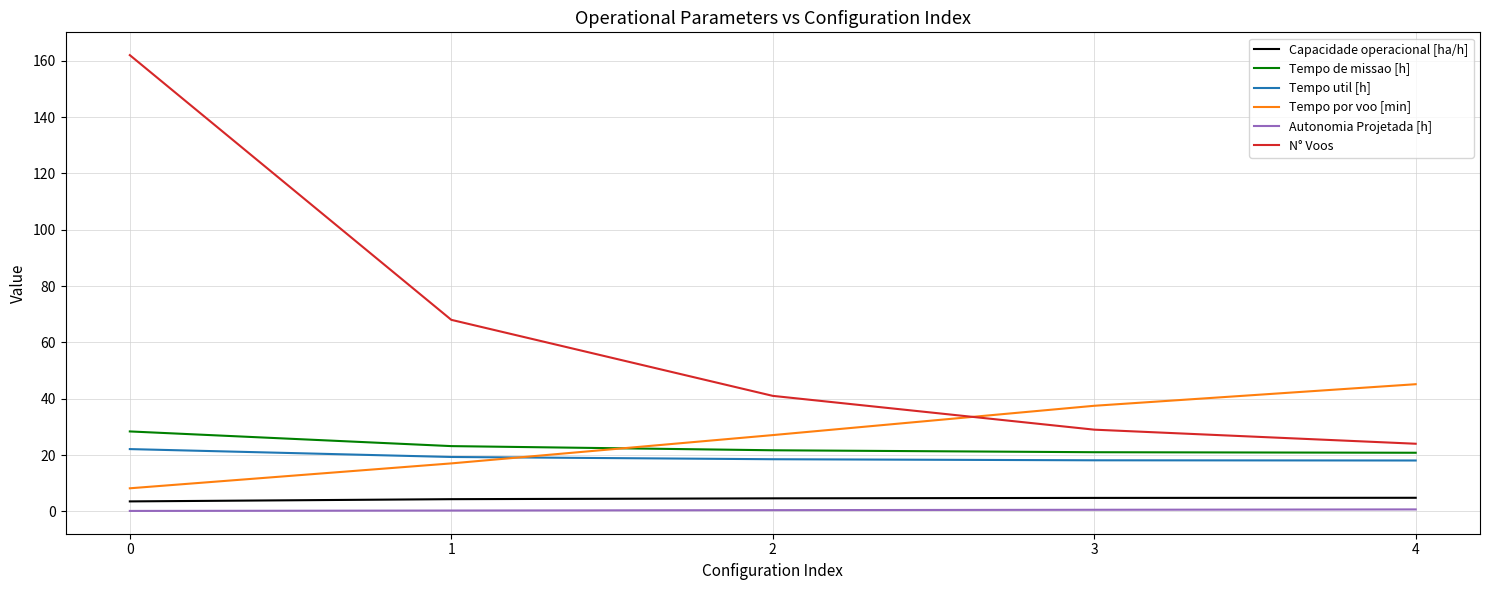

Which series has the largest range (max minus min)?

N° Voos